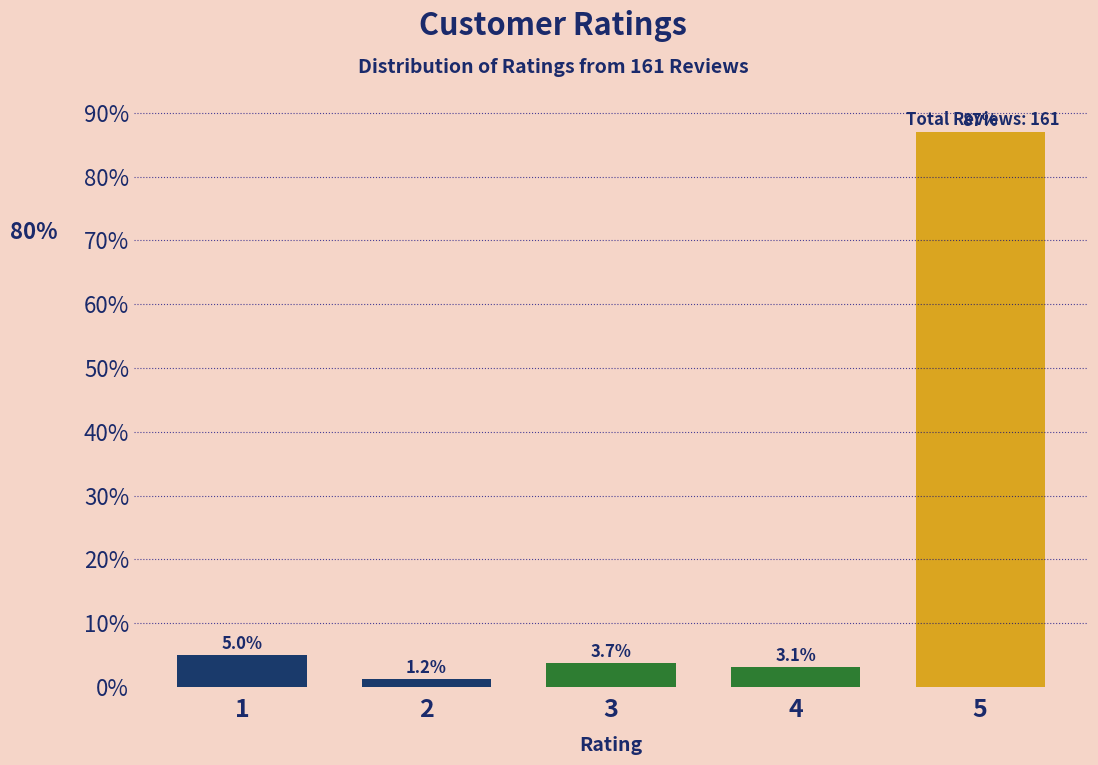

Reading left to right, extract all data points from this chart.

5.0	1.2	3.7	3.1	87.0